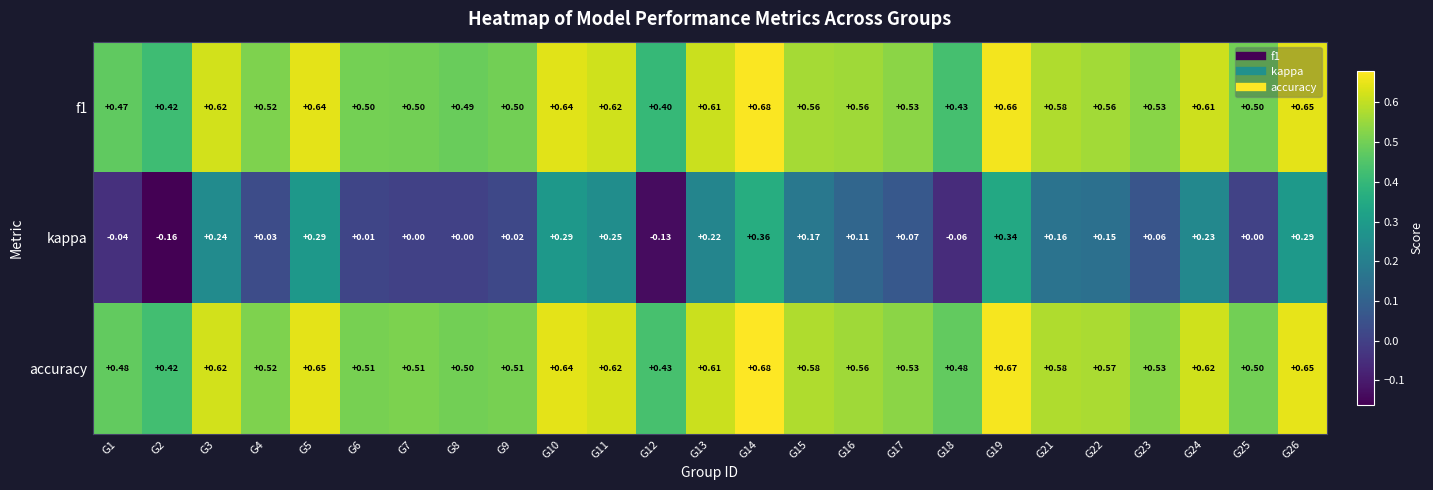

Is the value of f1 at G10 greater than the value of kappa at G17?

Yes